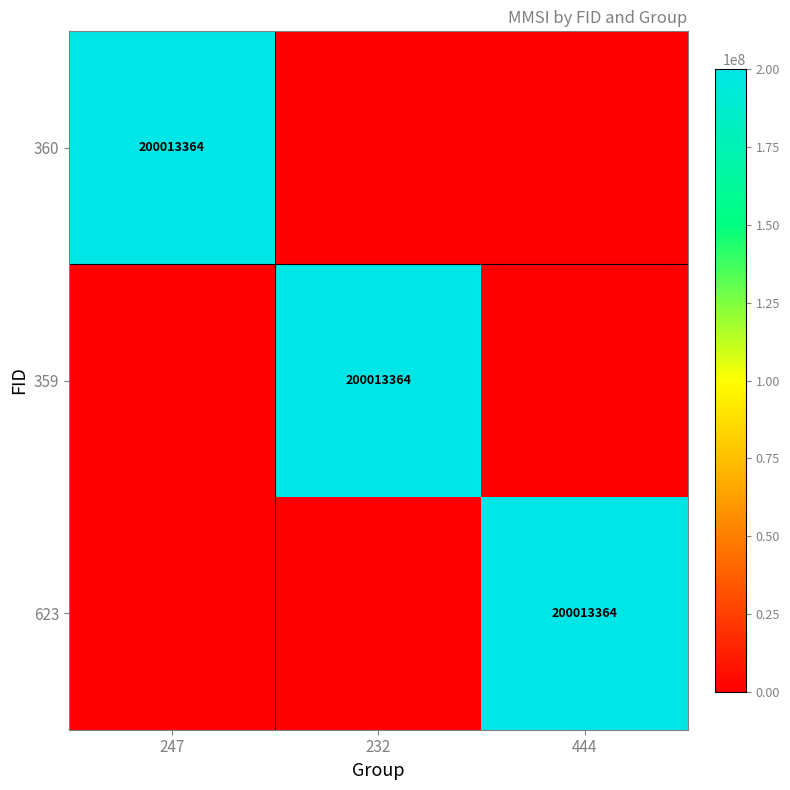

What is the difference between the highest and lowest values at 444?

200013364